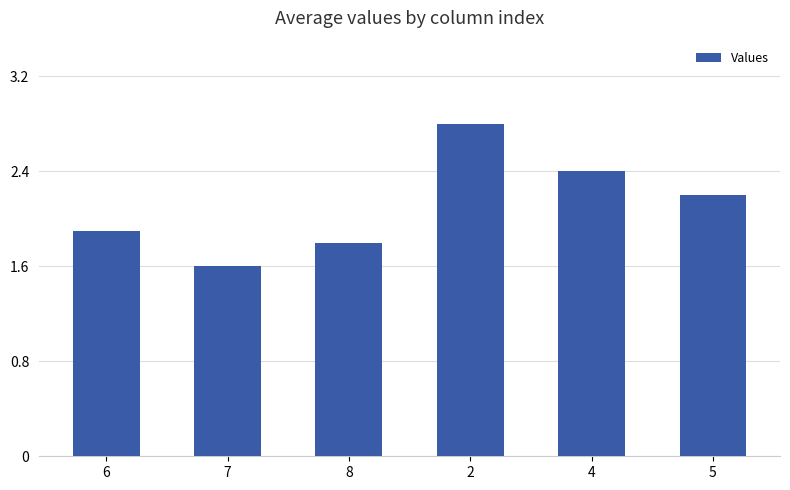

Approximately how many times larger is the value at 2 compared to 8?

1.6